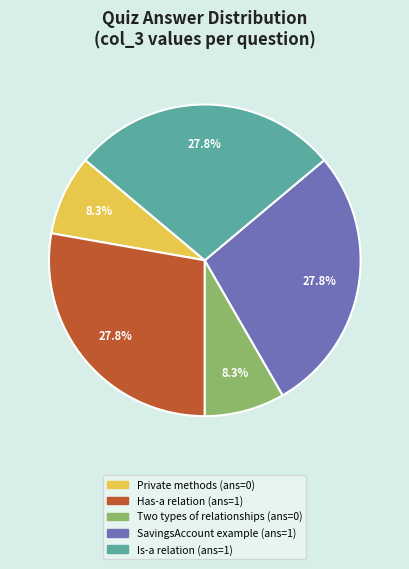

Which has a higher value, Two types of relationships (ans=0) or Is-a relation (ans=1)?

Is-a relation (ans=1)